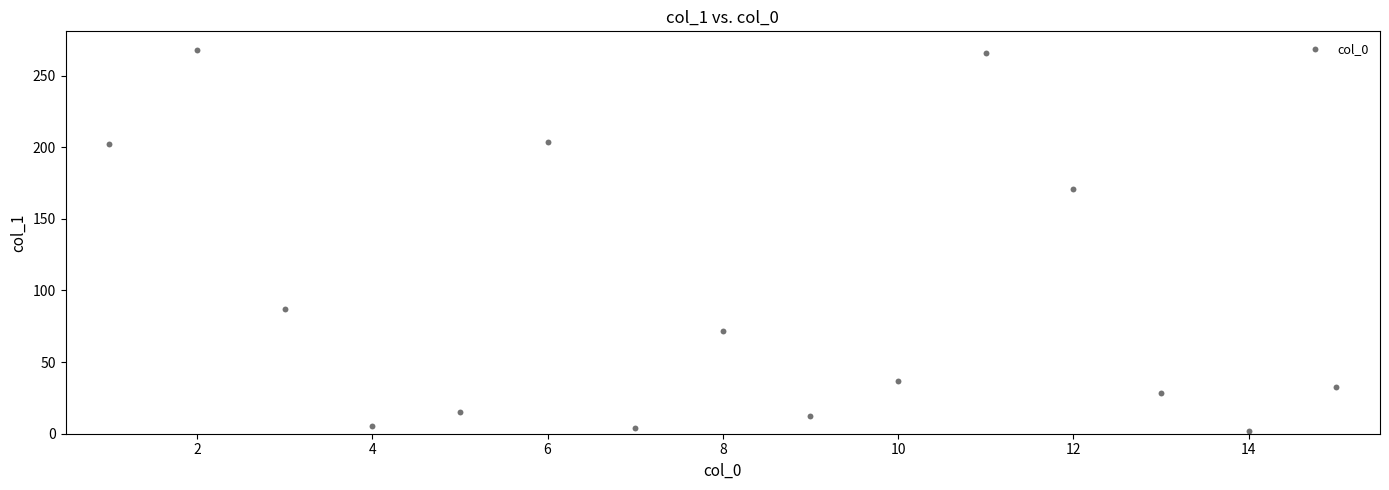

What Y value in the scatter plot is closest to 134?

170.9